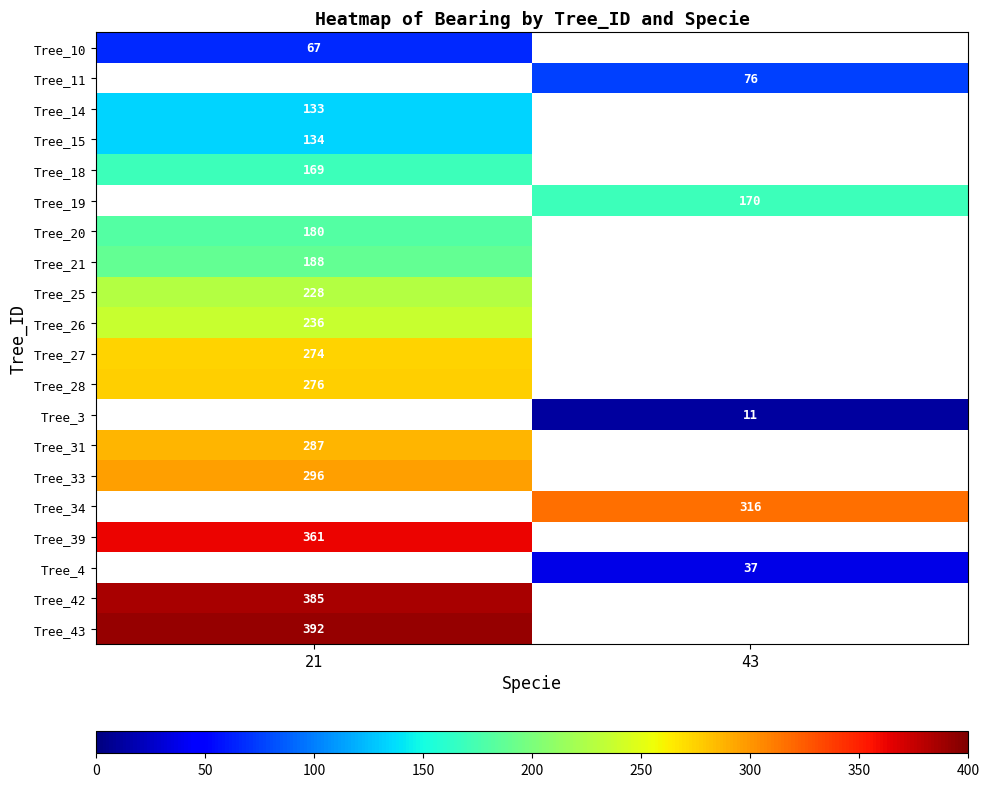

The Tree_33 series shows 119 at 21. True or false?

False